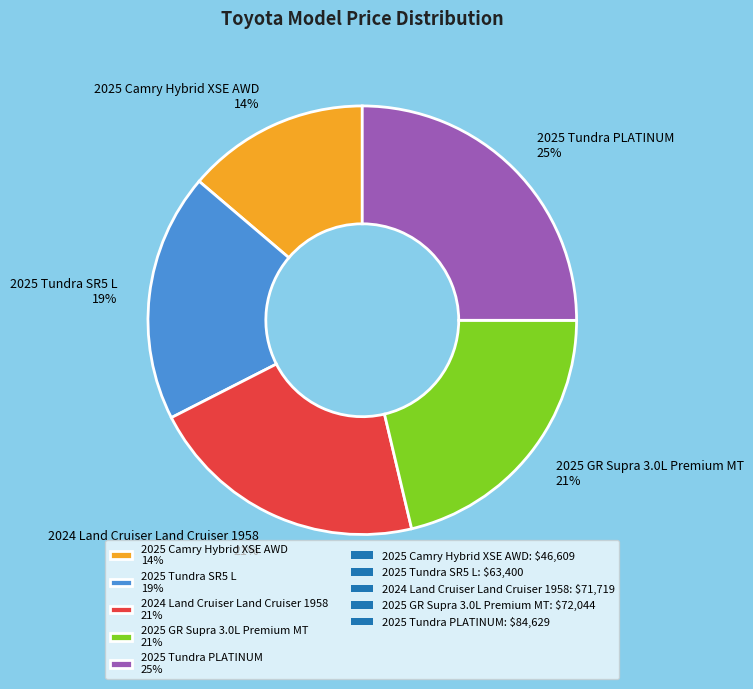

To the nearest percent, what portion does 2025 Tundra SR5 L represent?

19%